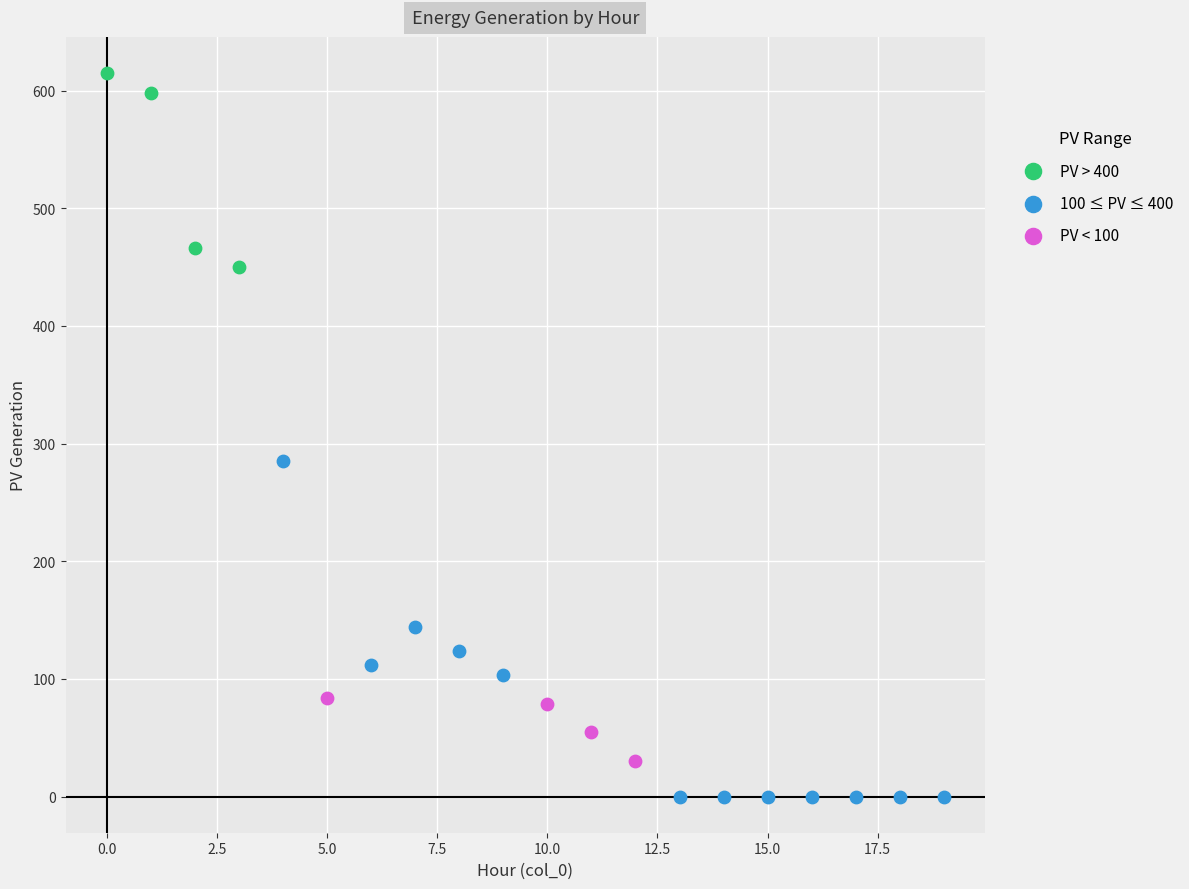

What are all the series names shown in the legend?

PV > 400, 100 ≤ PV ≤ 400, PV < 100